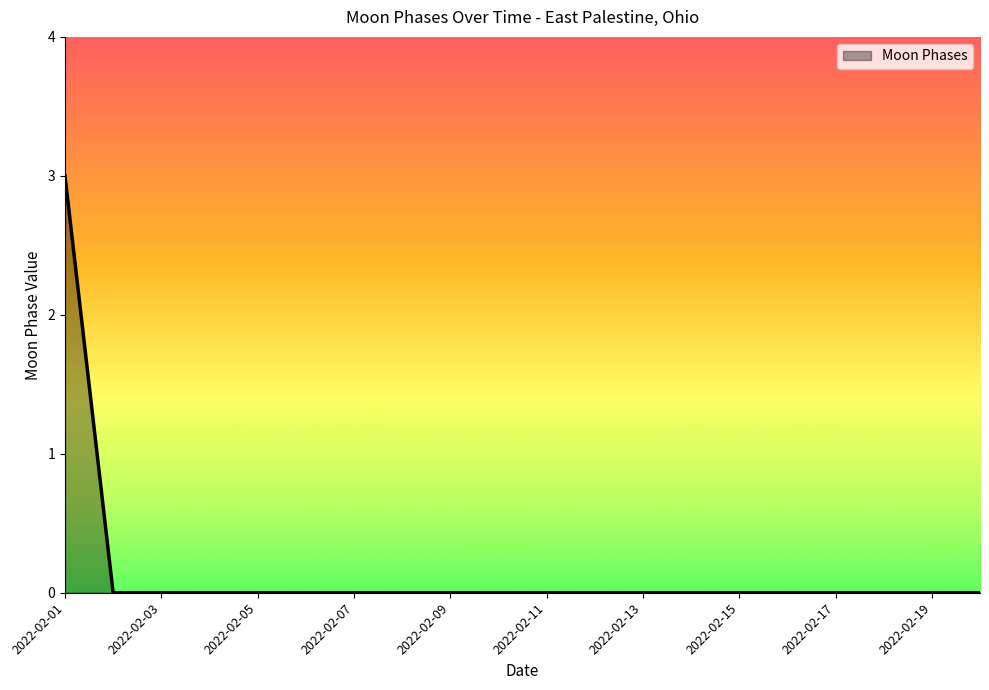

What is the maximum value shown in the chart?

3